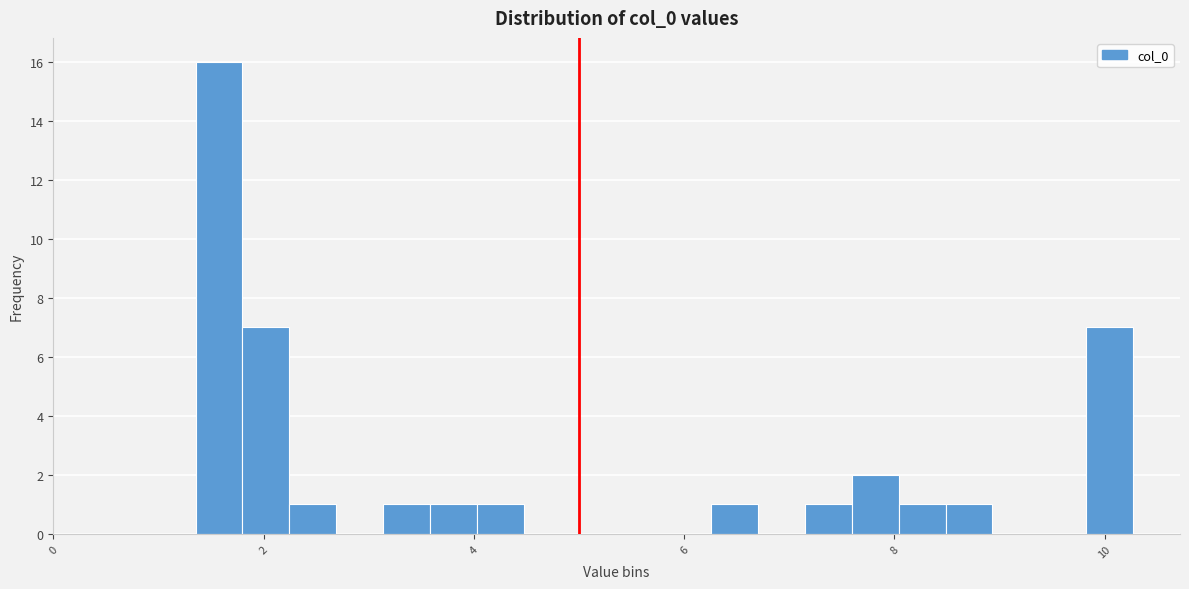

Around what value on the x-axis is the tallest bar? Give the approximate position of its centre, as read against the axis.

1.6